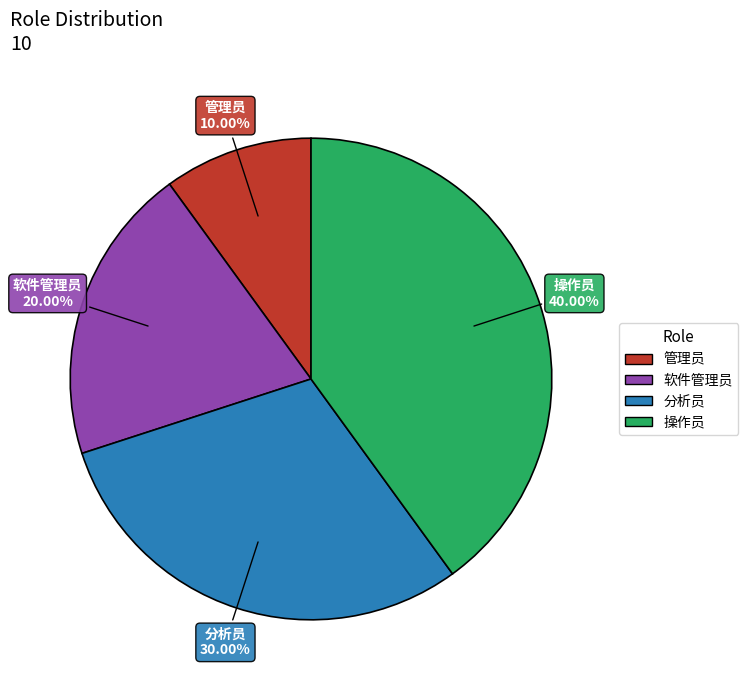

True or false: 软件管理员 accounts for 6% of the total.

False